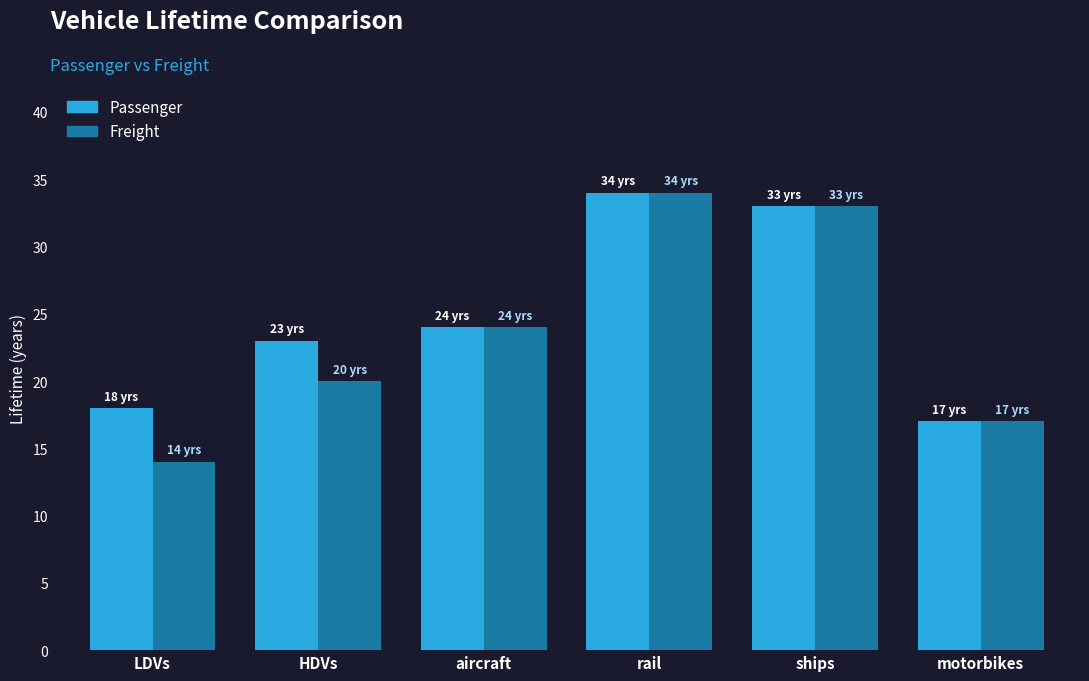

Which series changed the most between LDVs and ships?

Freight